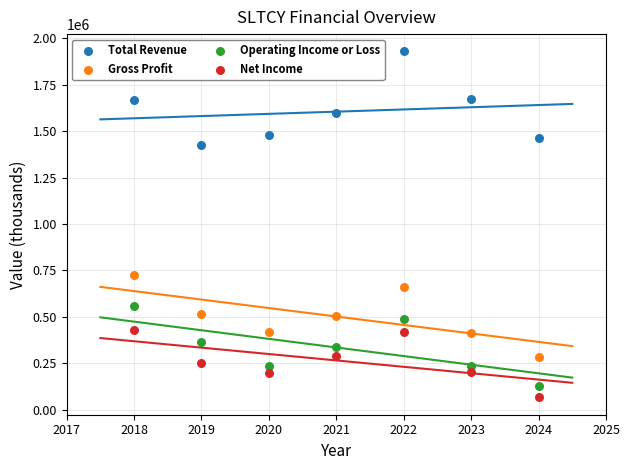

Which series contains the highest Y value?

Total Revenue